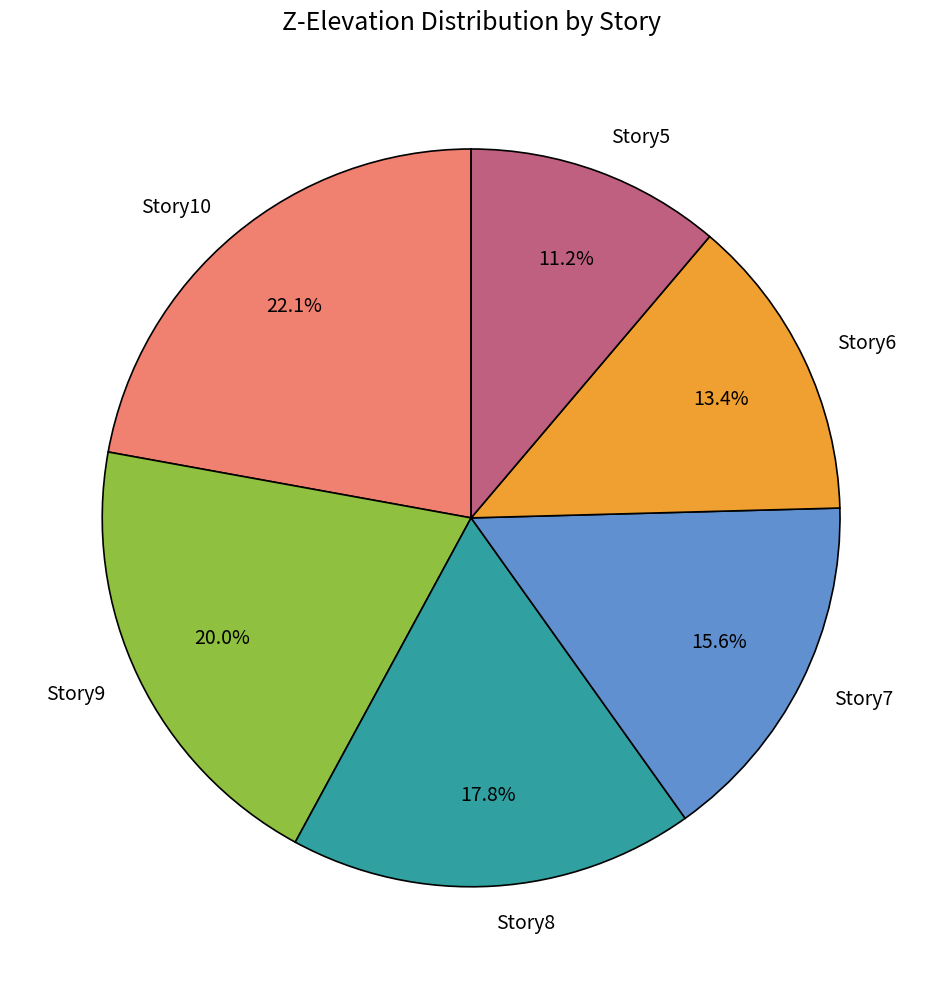

To the nearest percent, what is the difference between the Story5 and Story8 slice percentages?

7%